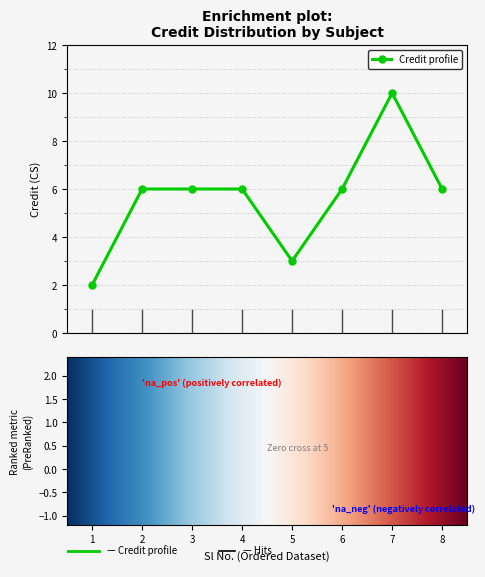

What is the greatest value displayed?

10